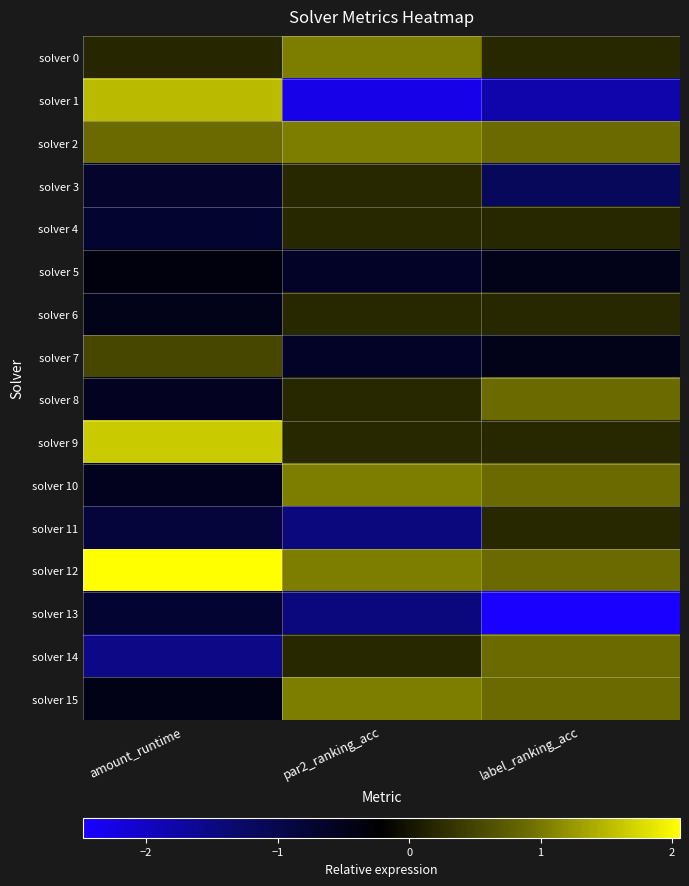

List the series in order of their peak value, highest first.

solver 12, solver 9, solver 1, solver 0, solver 2, solver 10, solver 15, solver 8, solver 14, solver 7, solver 4, solver 6, solver 11, solver 3, solver 5, solver 13